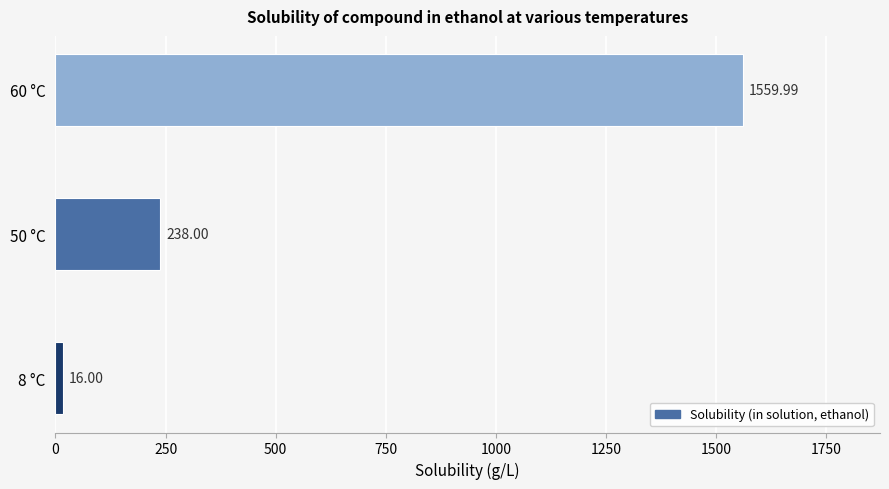

What is the sum of the values at 60 °C and 8 °C?

1576.0